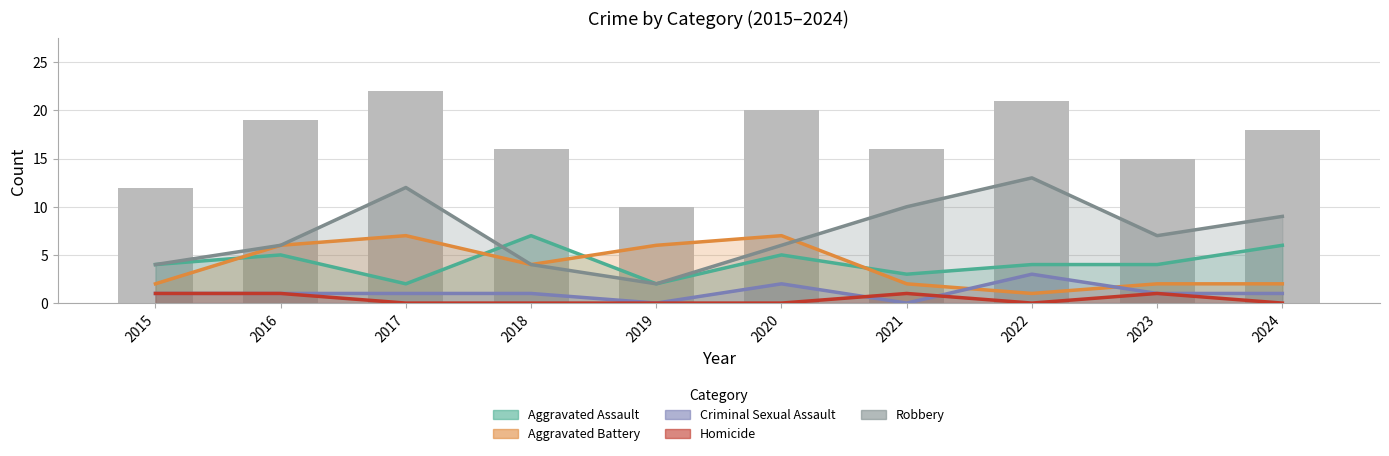

At which label is Robbery closest to 7?

2023